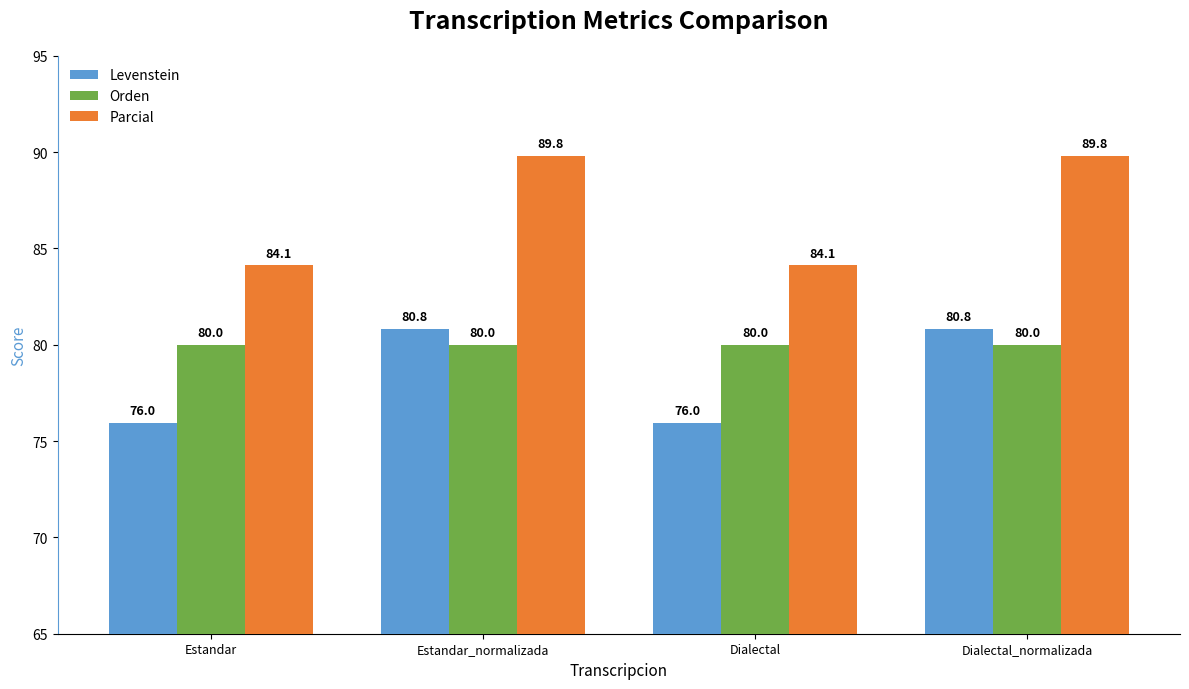

Which series has the largest range (max minus min)?

Parcial